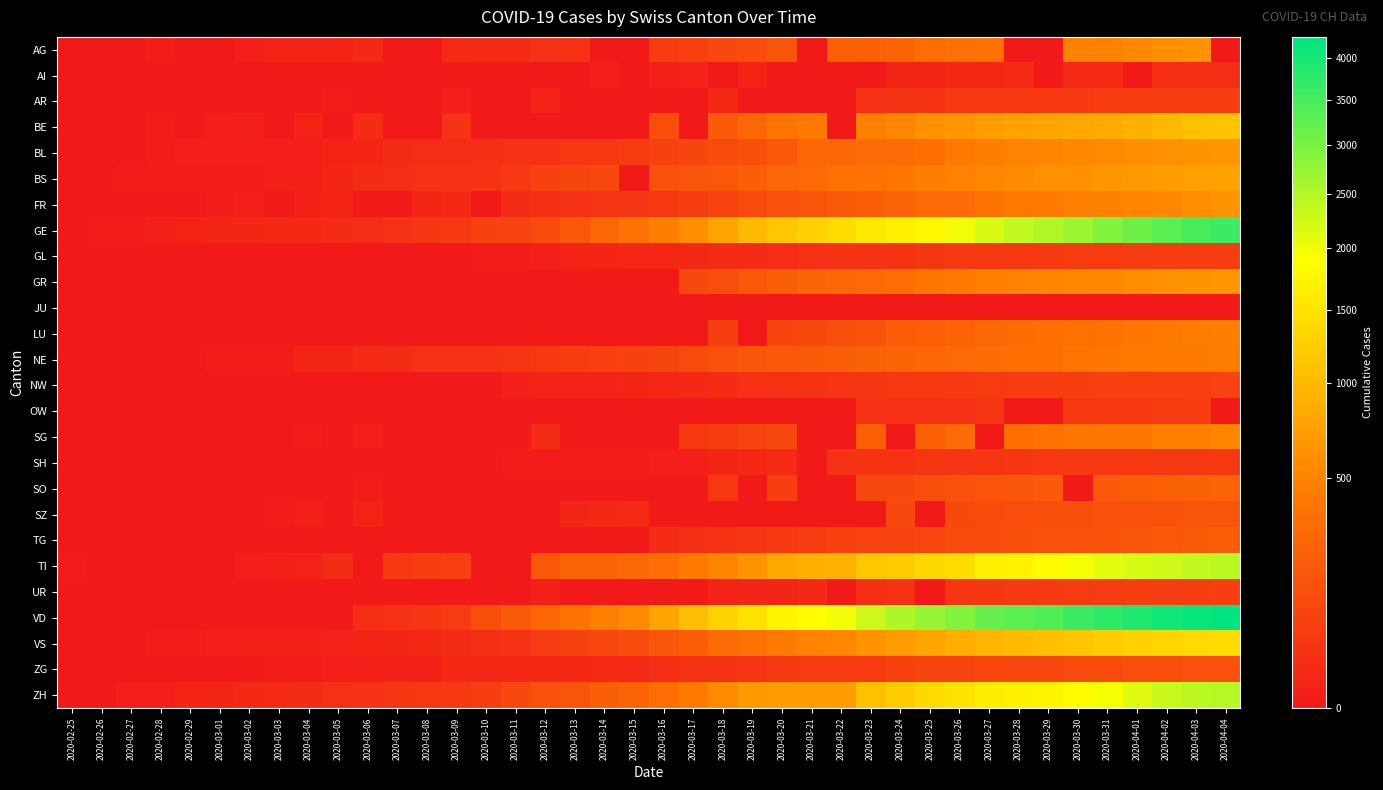

Which category has the lowest value across all series?

2020-02-25